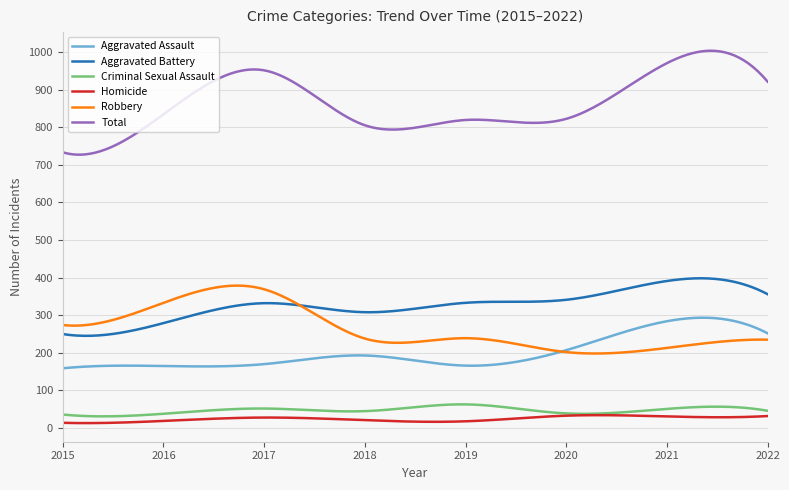

What is the minimum value for Criminal Sexual Assault?

31.2